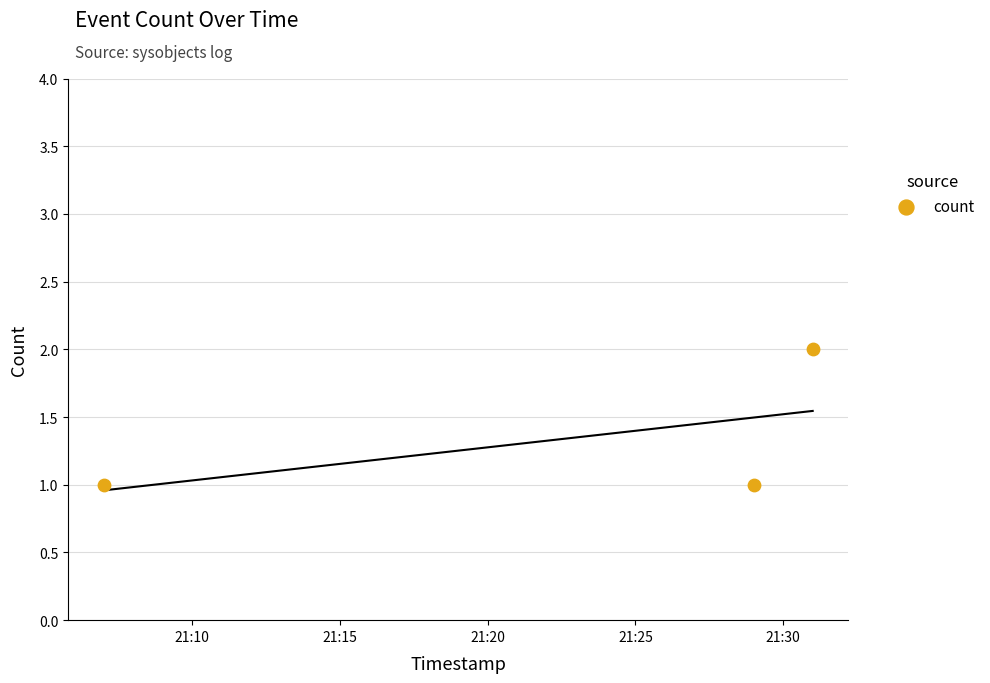

Count the number of points in this scatter plot.

3